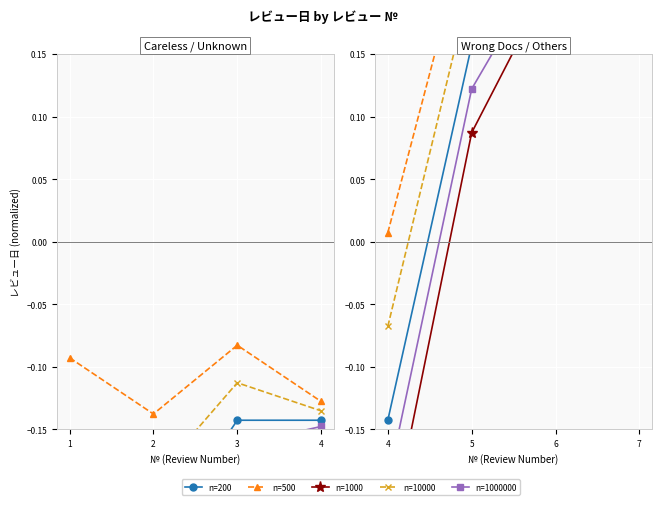

What is the maximum value for n=10000?

0.4